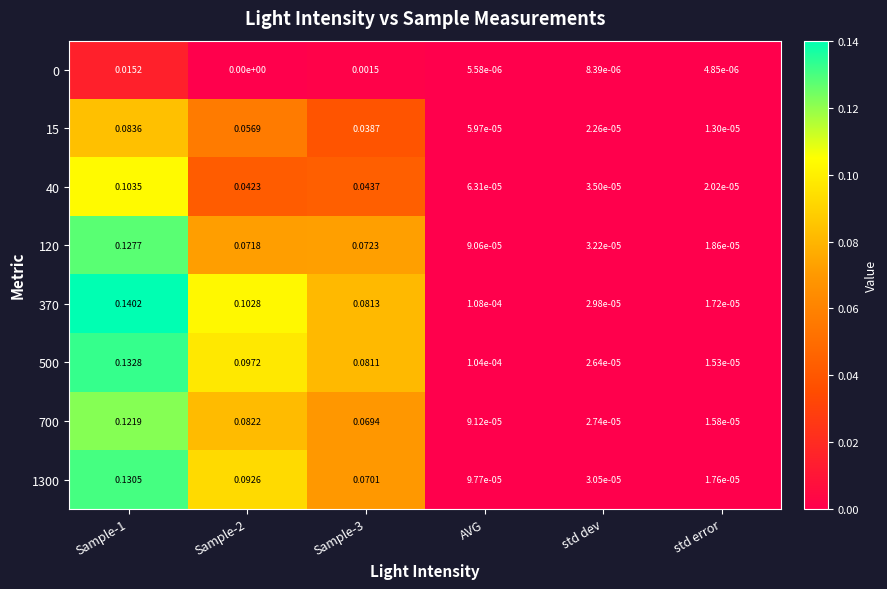

At which label is 700 closest to 0?

std error